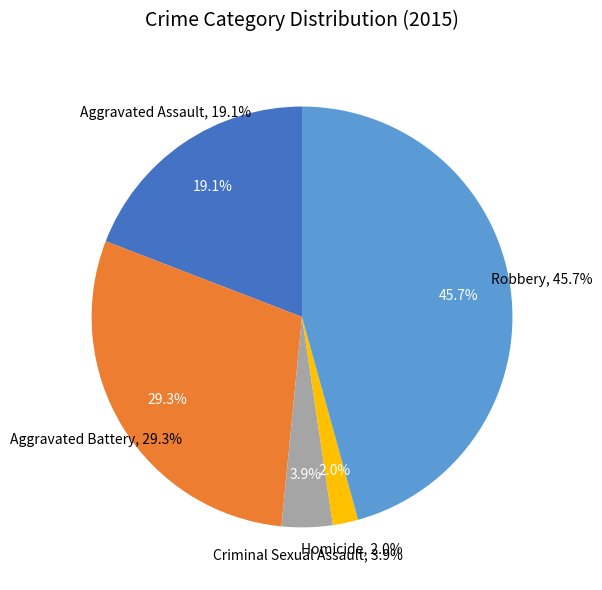

To the nearest percent, what is the difference between the largest and smallest slice percentages?

44%